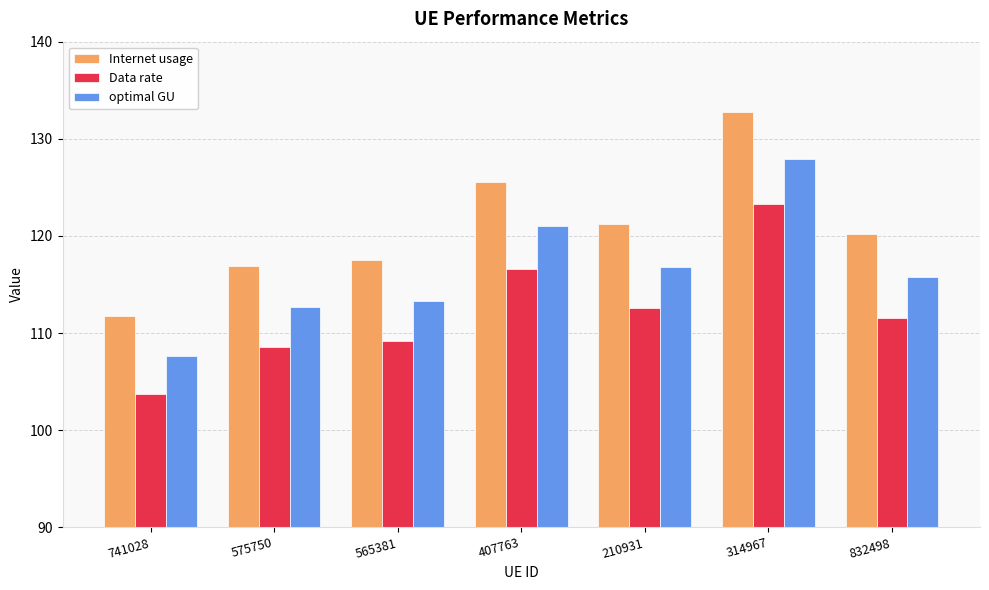

Which series has the largest range (max minus min)?

Internet usage